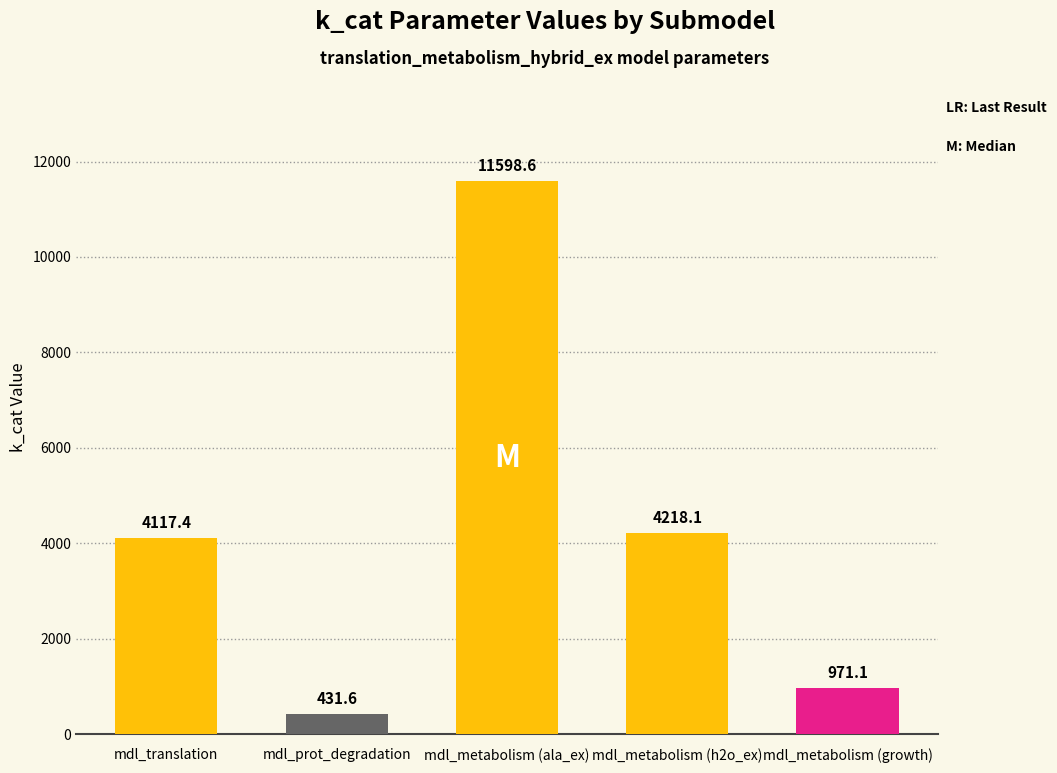

The value at mdl_translation is 6577.6. True or false?

False